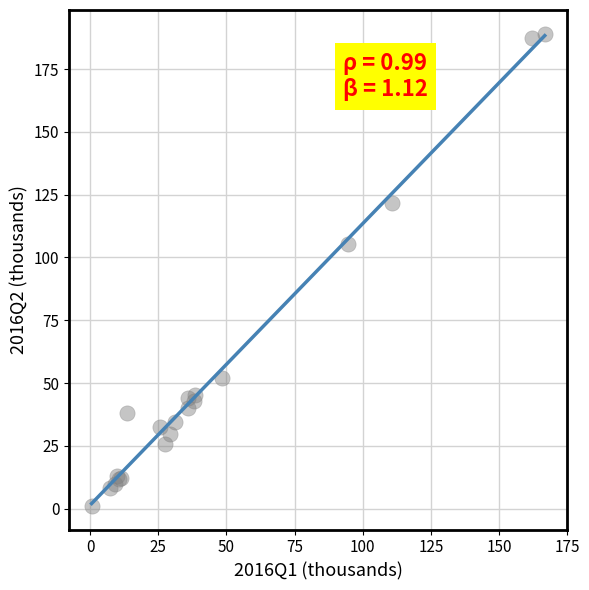

What Y value in the scatter plot is closest to 95?

105.4